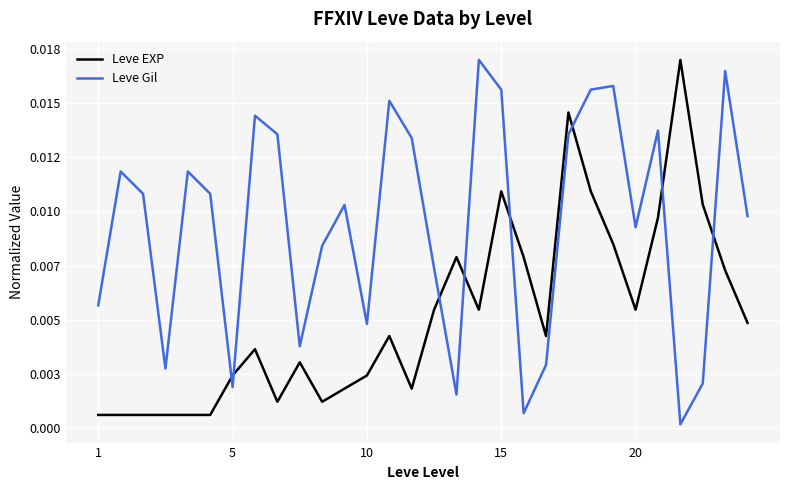

True or false: Leve Gil has more than 2 points higher than both neighbors.

True